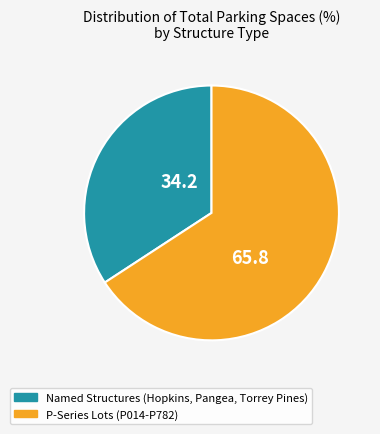

Does any single category account for the majority?

Yes